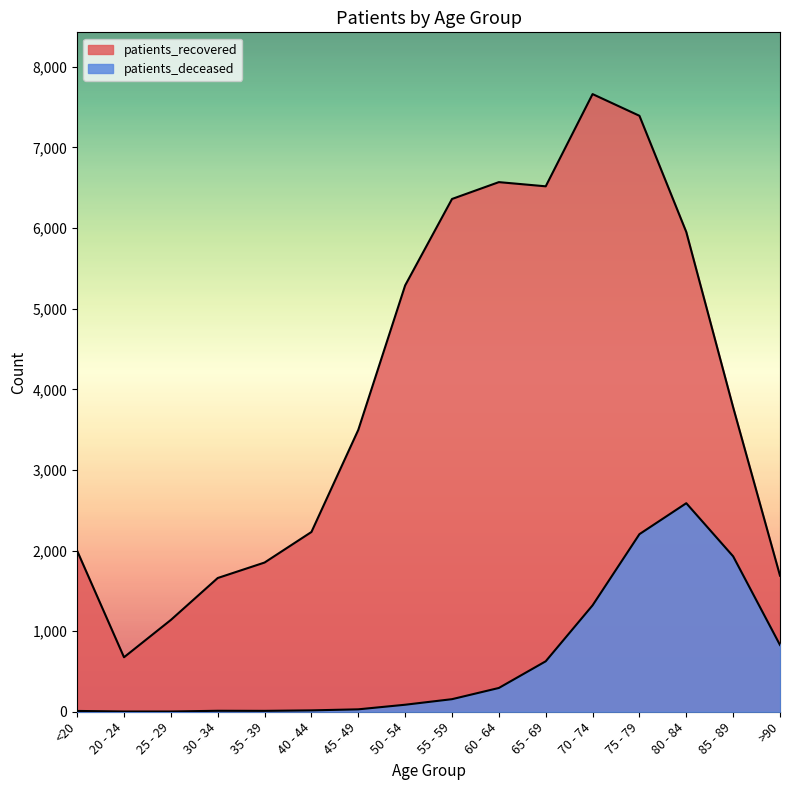

What is the greatest value displayed?

7662